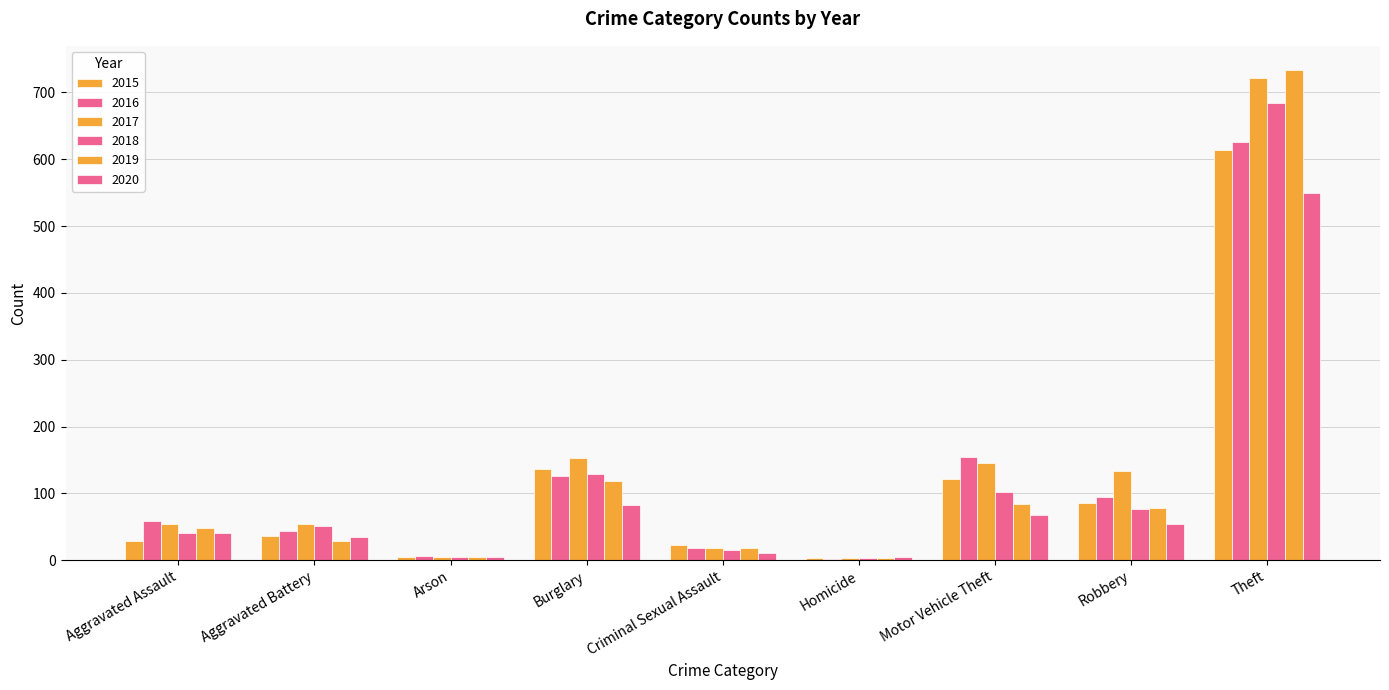

How many groups of bars are there?

9